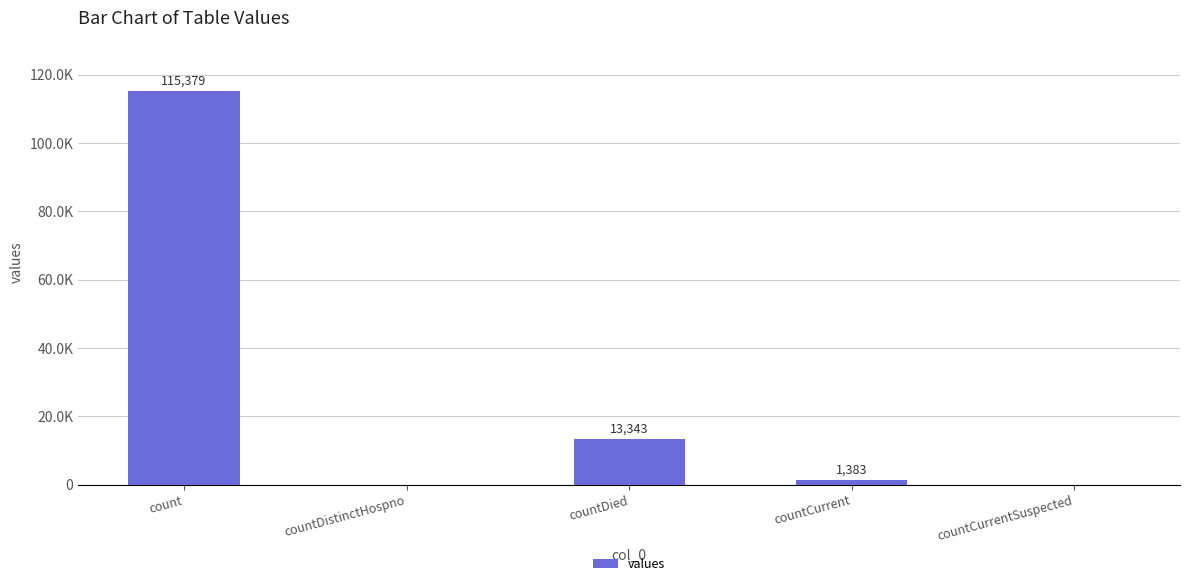

What is the label of the 4th bar from the right?

countDistinctHospno